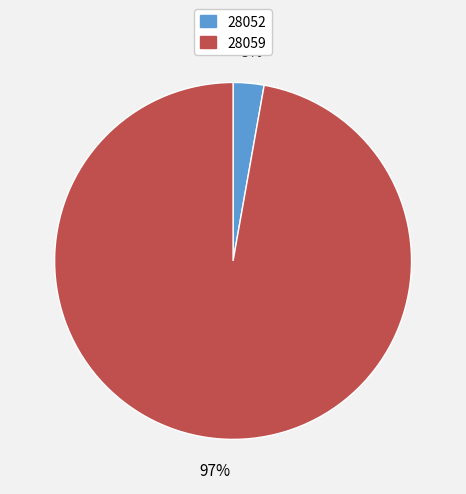

Is it true that 28052 is 3% of the pie?

True